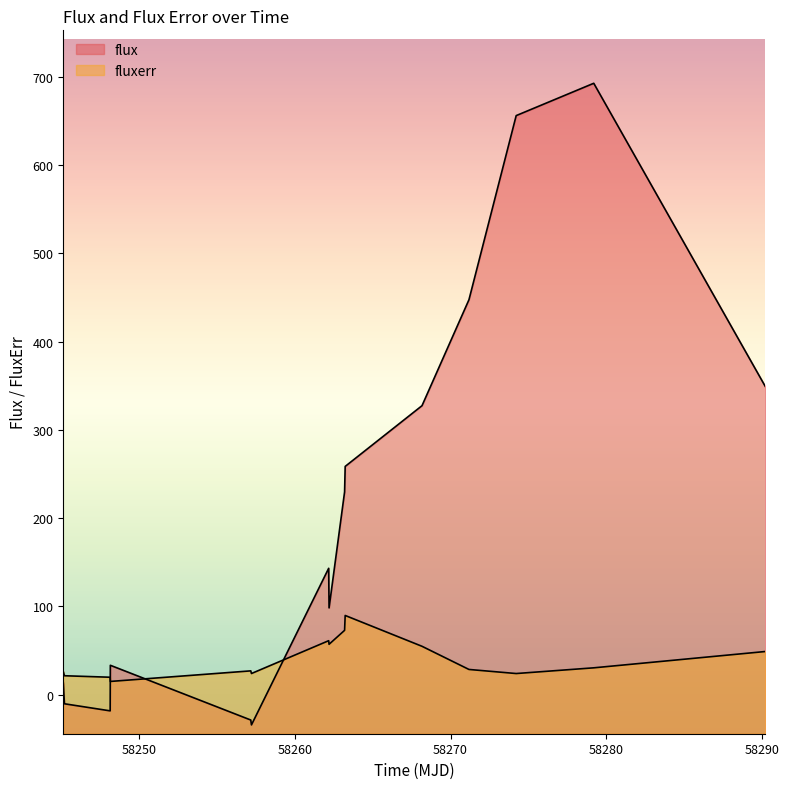

Does the chart have visible grid lines?

No